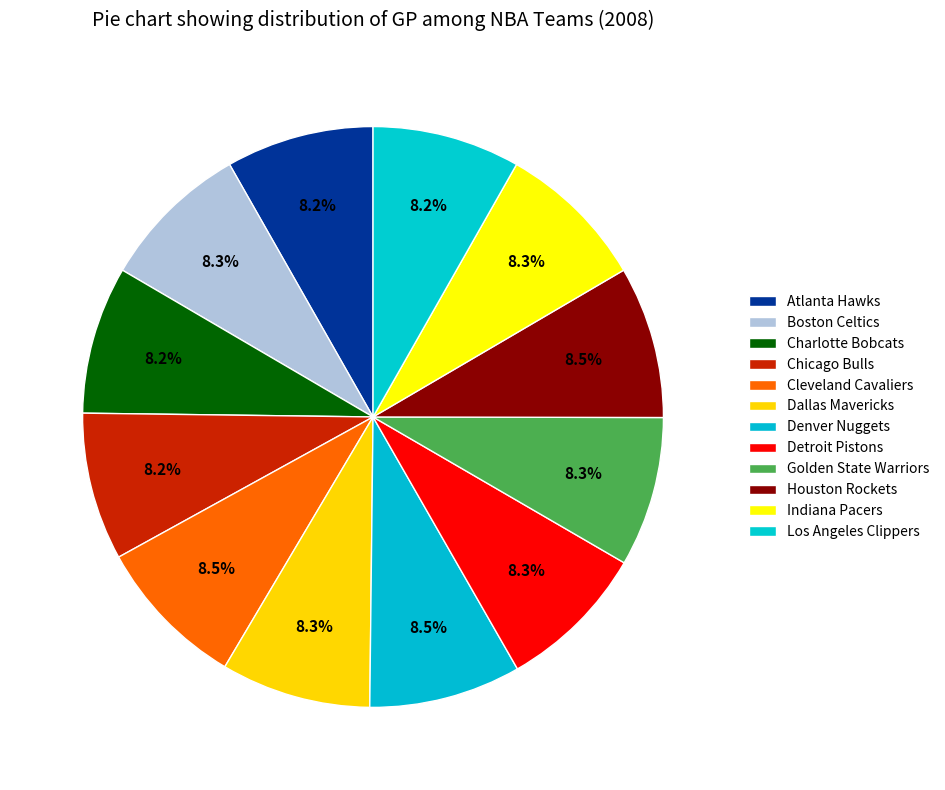

Approximately how many times larger is the value at Charlotte Bobcats compared to Detroit Pistons?

1.0